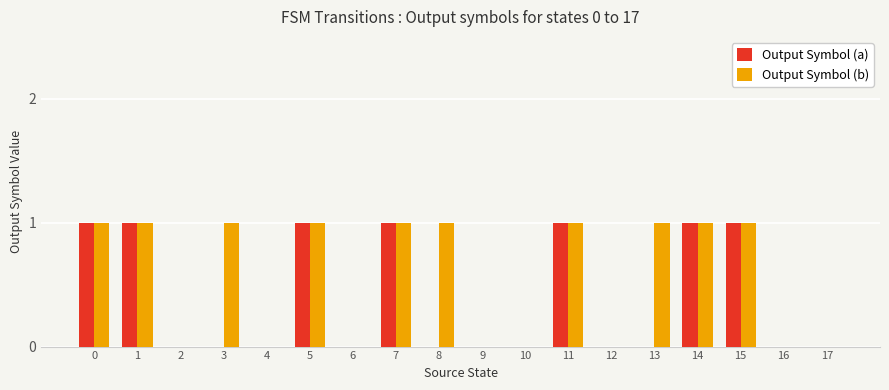

What is the sum of all Output Symbol (a) values?

7